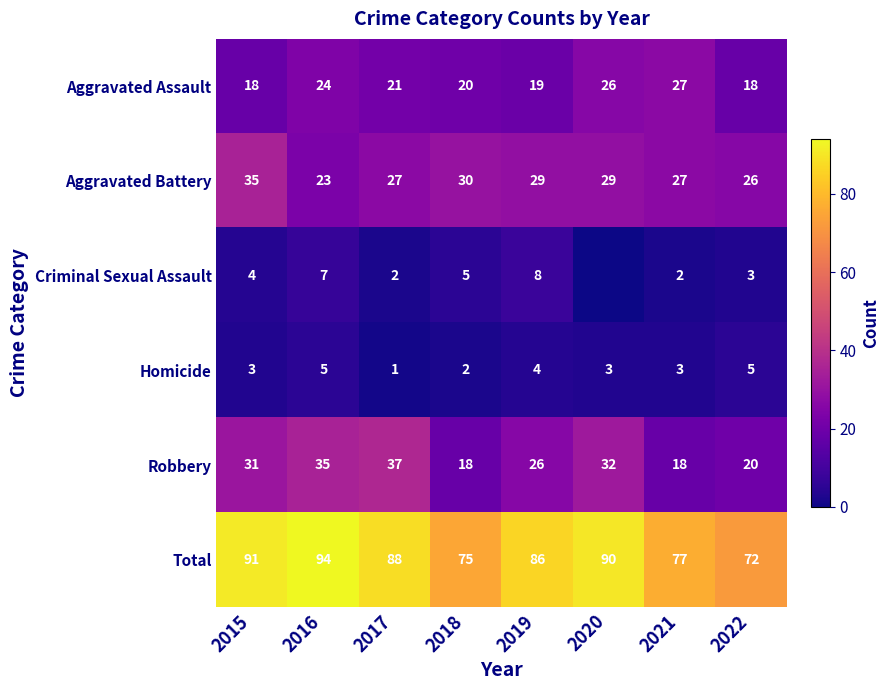

True or false: Homicide has a value of 2 at 2020.

False